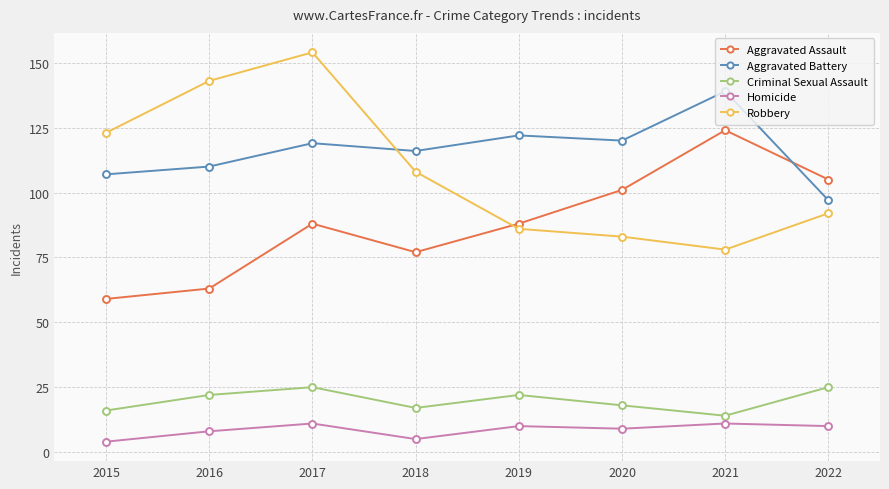

Does the chart have visible grid lines?

Yes